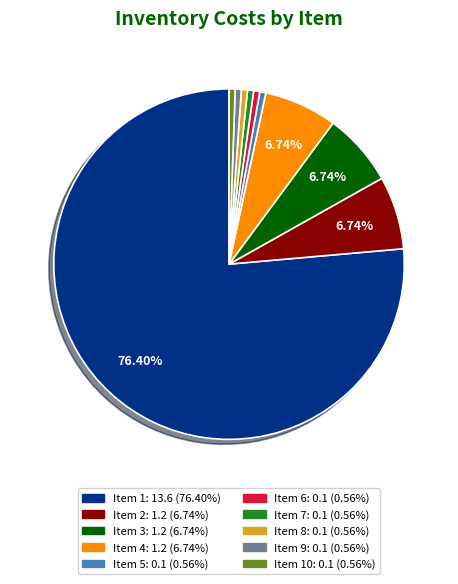

To the nearest percent, what is the difference between the largest and smallest slice percentages?

76%